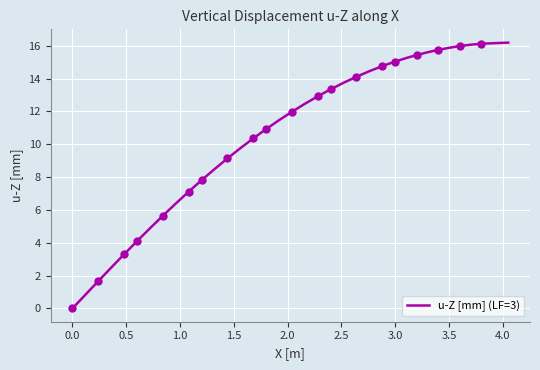

What is the difference between the maximum and minimum values?

16.2